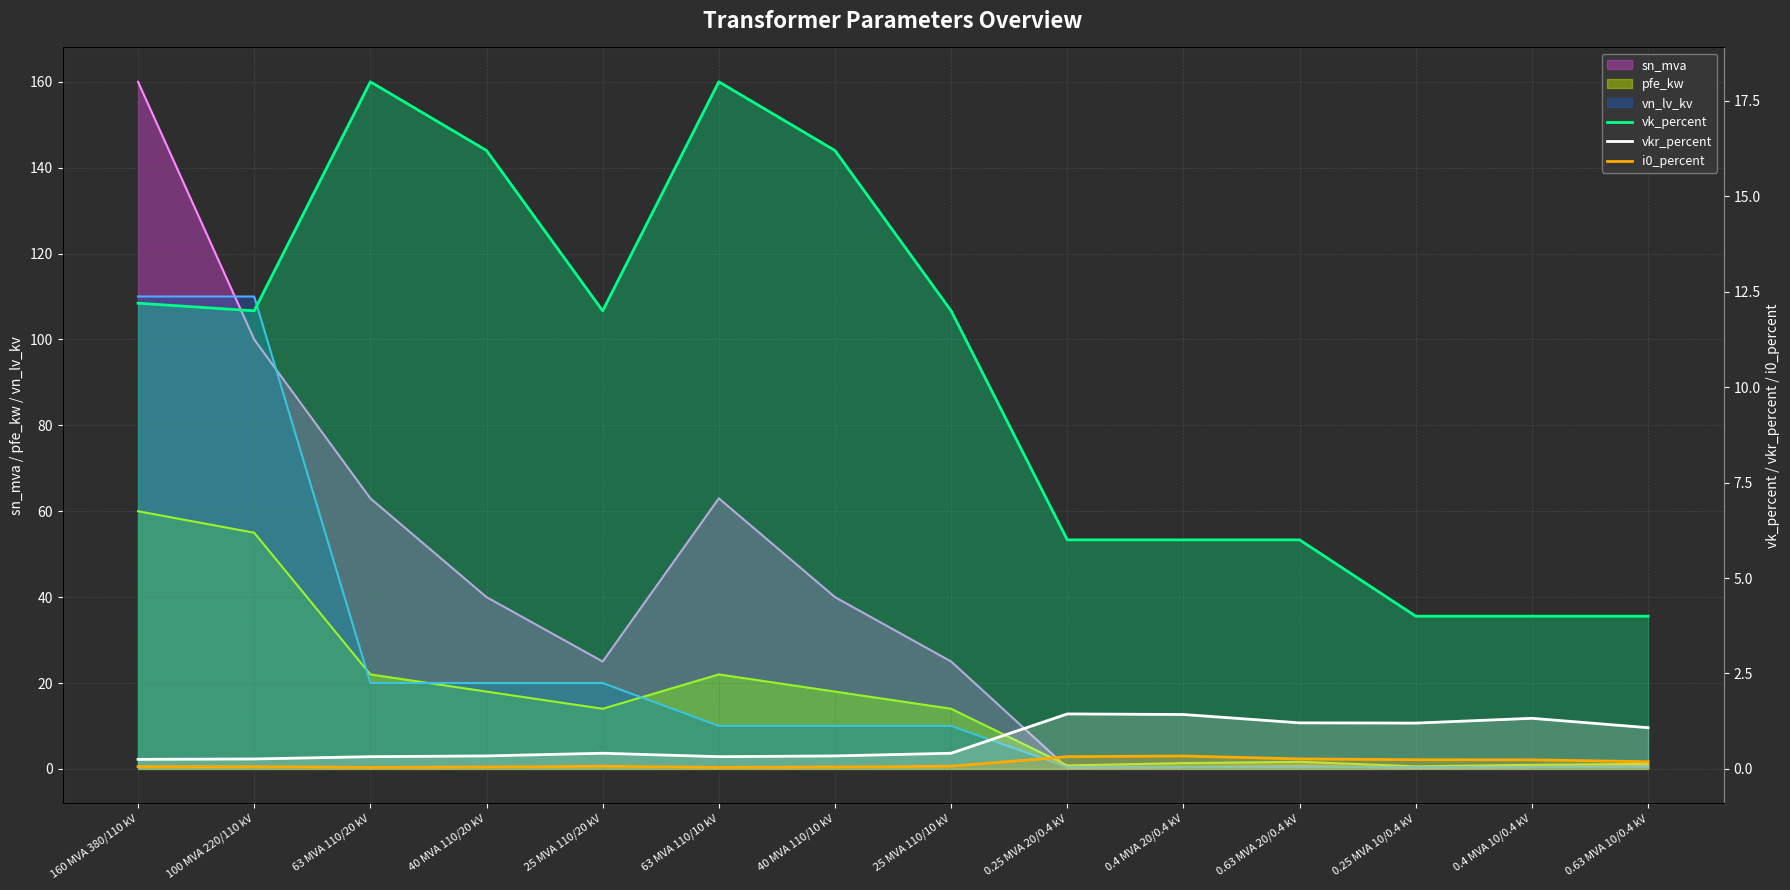

What is the sum of the vk_percent values at 25 MVA 110/20 kV and 40 MVA 110/10 kV?

28.2